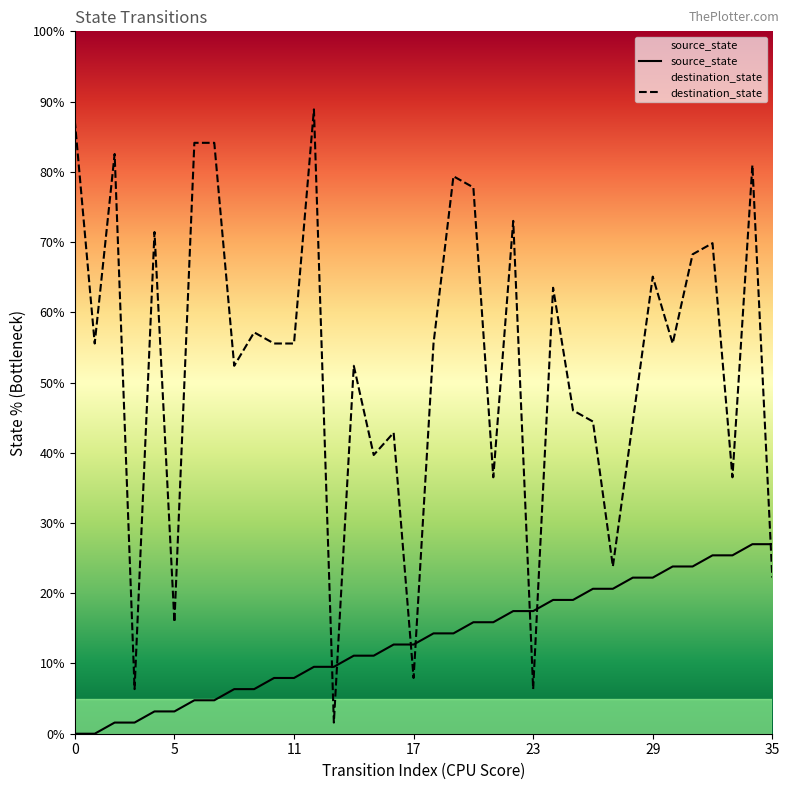

At how many categories does at least one series exceed 81?

5